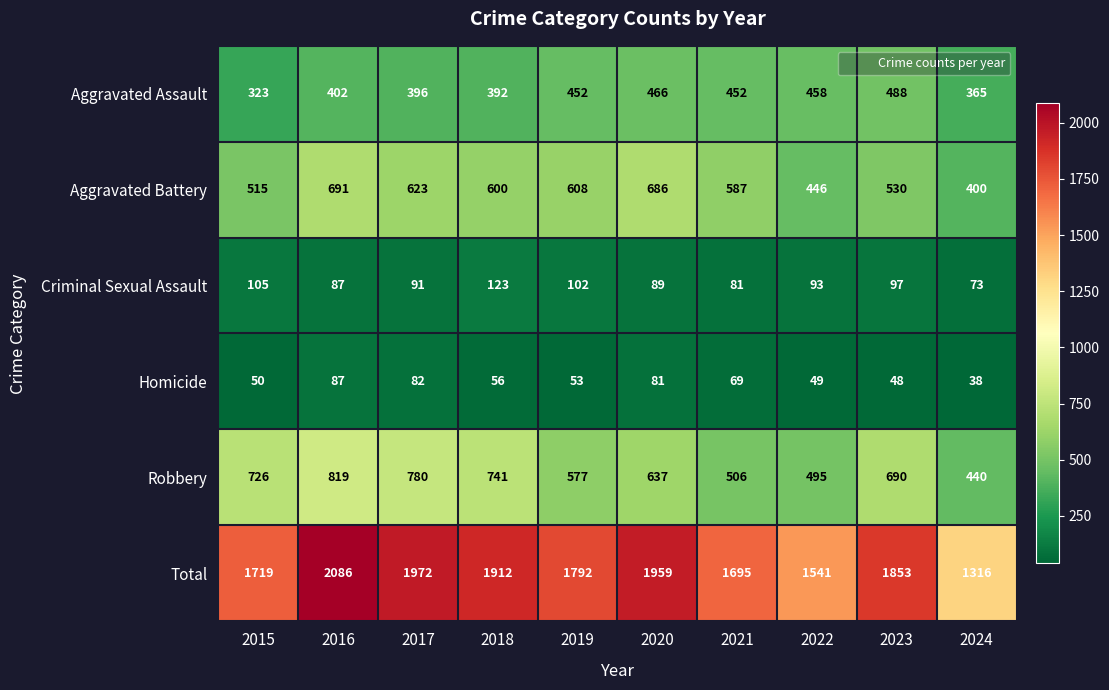

What is the lowest value of the Criminal Sexual Assault series?

73